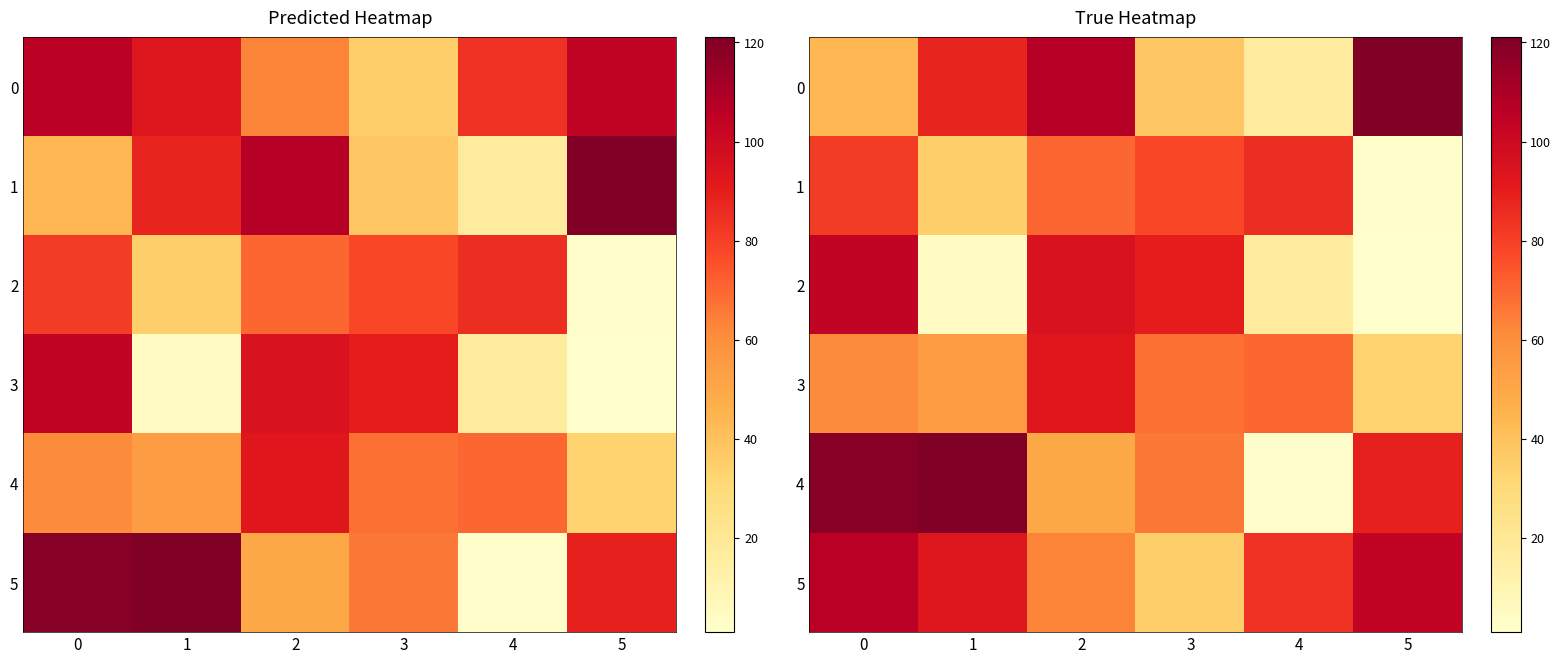

What is the difference between the highest and lowest values at 1?

117